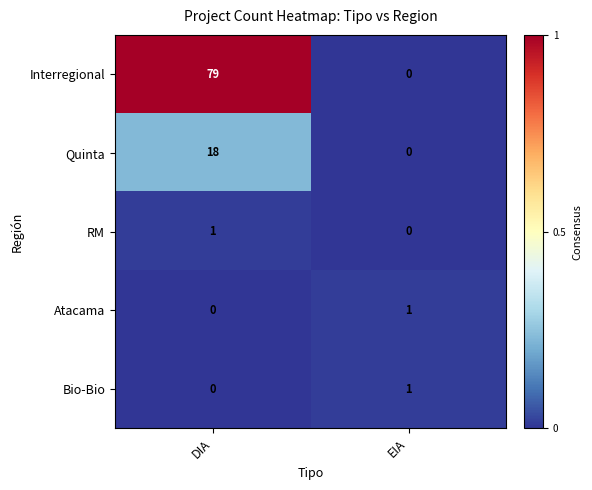

At how many categories does at least one series exceed 0?

2